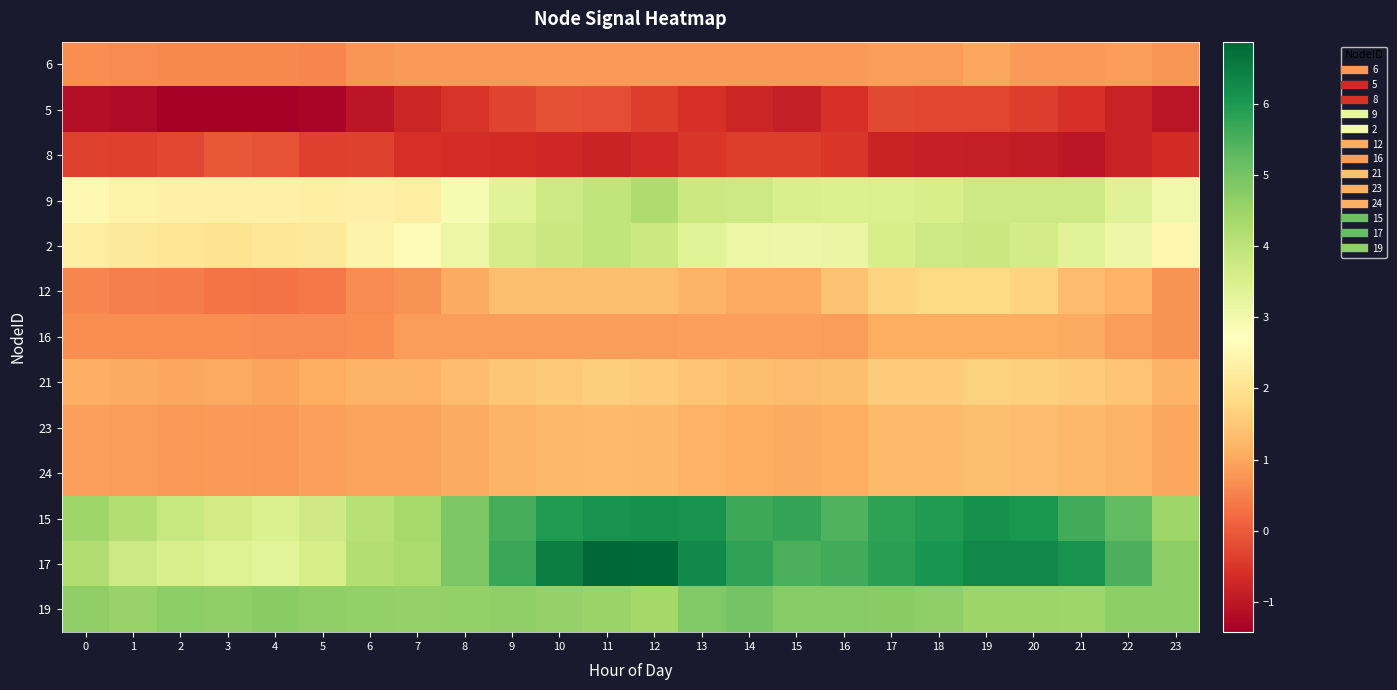

Reading left to right, list all the values displayed in this chart.

6: 0=0.6	1=0.6	2=0.6	3=0.6	4=0.6	5=0.6	6=0.8	7=0.8	8=0.8	9=0.8	10=0.8	11=0.8	12=0.8	13=0.8	14=0.8	15=0.8	16=0.8	17=0.8	18=0.9	19=1.0	20=0.8	21=0.8	22=0.9	23=0.8
5: 0=-1.2	1=-1.2	2=-1.4	3=-1.4	4=-1.4	5=-1.3	6=-1.0	7=-0.8	8=-0.5	9=-0.3	10=-0.2	11=-0.2	12=-0.4	13=-0.6	14=-0.7	15=-0.9	16=-0.6	17=-0.3	18=-0.3	19=-0.3	20=-0.4	21=-0.6	22=-0.8	23=-1.1
8: 0=-0.4	1=-0.4	2=-0.3	3=-0.0	4=-0.1	5=-0.4	6=-0.3	7=-0.6	8=-0.6	9=-0.7	10=-0.7	11=-0.8	12=-0.7	13=-0.5	14=-0.4	15=-0.4	16=-0.5	17=-0.8	18=-0.9	19=-0.9	20=-0.9	21=-1.0	22=-0.8	23=-0.7
9: 0=2.6	1=2.4	2=2.4	3=2.4	4=2.3	5=2.3	6=2.3	7=2.3	8=2.9	9=3.3	10=3.7	11=3.9	12=4.2	13=3.8	14=3.8	15=3.6	16=3.5	17=3.5	18=3.6	19=3.7	20=3.7	21=3.7	22=3.4	23=3.0
2: 0=2.3	1=2.1	2=2.1	3=2.0	4=2.1	5=2.1	6=2.4	7=2.6	8=3.1	9=3.6	10=3.8	11=4.0	12=3.8	13=3.4	14=3.1	15=3.1	16=3.2	17=3.6	18=3.7	19=3.8	20=3.6	21=3.4	22=3.1	23=2.5
12: 0=0.6	1=0.5	2=0.4	3=0.3	4=0.3	5=0.4	6=0.6	7=0.7	8=1.1	9=1.3	10=1.4	11=1.4	12=1.3	13=1.2	14=1.0	15=1.0	16=1.4	17=1.7	18=1.8	19=1.8	20=1.7	21=1.3	22=1.2	23=0.7
16: 0=0.7	1=0.7	2=0.7	3=0.7	4=0.6	5=0.6	6=0.6	7=0.8	8=0.9	9=0.9	10=0.9	11=0.9	12=0.9	13=0.9	14=0.9	15=0.9	16=0.9	17=1.1	18=1.1	19=1.1	20=1.1	21=1.1	22=0.9	23=0.7
21: 0=1.1	1=1.1	2=1.0	3=1.0	4=1.0	5=1.1	6=1.2	7=1.2	8=1.3	9=1.5	10=1.6	11=1.6	12=1.6	13=1.4	14=1.3	15=1.3	16=1.4	17=1.6	18=1.6	19=1.7	20=1.6	21=1.6	22=1.4	23=1.2
23: 0=0.9	1=0.9	2=0.8	3=0.8	4=0.8	5=0.9	6=1.0	7=1.0	8=1.0	9=1.2	10=1.2	11=1.3	12=1.3	13=1.2	14=1.1	15=1.1	16=1.1	17=1.3	18=1.3	19=1.3	20=1.3	21=1.3	22=1.2	23=1.0
24: 0=0.9	1=0.9	2=0.8	3=0.8	4=0.8	5=0.9	6=1.0	7=1.0	8=1.0	9=1.2	10=1.2	11=1.3	12=1.3	13=1.2	14=1.1	15=1.1	16=1.1	17=1.3	18=1.3	19=1.3	20=1.3	21=1.3	22=1.2	23=1.0
15: 0=4.5	1=4.2	2=3.9	3=3.7	4=3.5	5=3.7	6=4.1	7=4.4	8=4.9	9=5.6	10=5.9	11=6.1	12=6.2	13=6.1	14=5.7	15=5.8	16=5.4	17=5.8	18=6.0	19=6.2	20=6.1	21=5.6	22=5.2	23=4.5
17: 0=4.2	1=3.7	2=3.6	3=3.4	4=3.3	5=3.6	6=4.2	7=4.3	8=4.9	9=5.7	10=6.5	11=6.9	12=6.8	13=6.3	14=5.8	15=5.5	16=5.6	17=5.9	18=6.1	19=6.3	20=6.3	21=6.1	22=5.5	23=4.7
19: 0=4.7	1=4.6	2=4.7	3=4.7	4=4.7	5=4.7	6=4.6	7=4.6	8=4.6	9=4.7	10=4.6	11=4.5	12=4.4	13=4.8	14=5.0	15=4.8	16=4.8	17=4.7	18=4.7	19=4.5	20=4.5	21=4.4	22=4.7	23=4.7